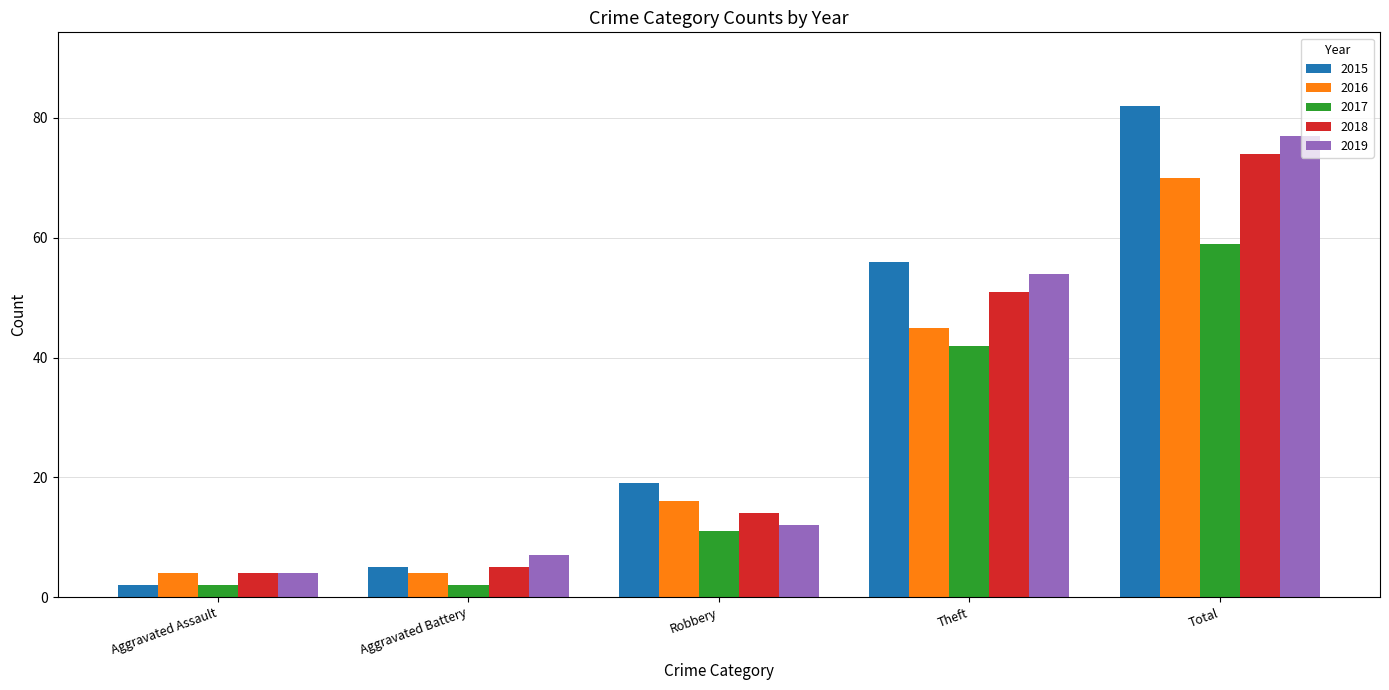

Which series changed the most between Aggravated Battery and Theft?

2015